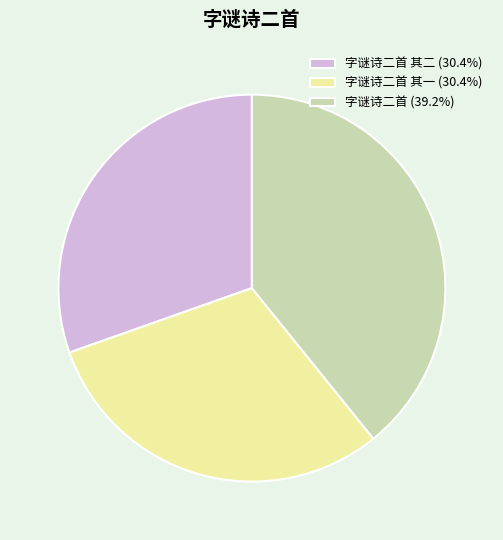

Is there any slice that represents more than half of the pie?

No